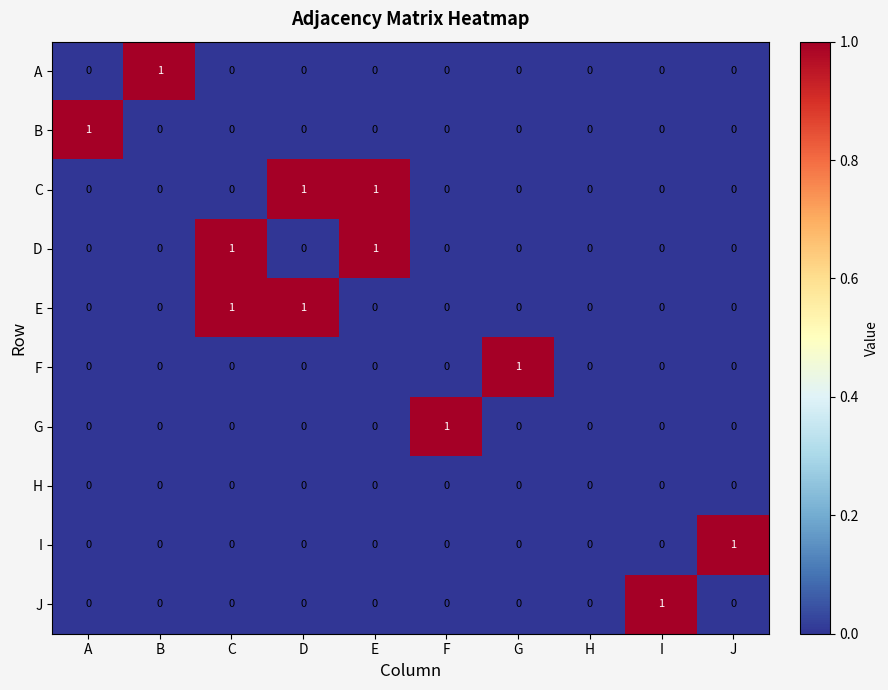

How many values in A are above zero?

1